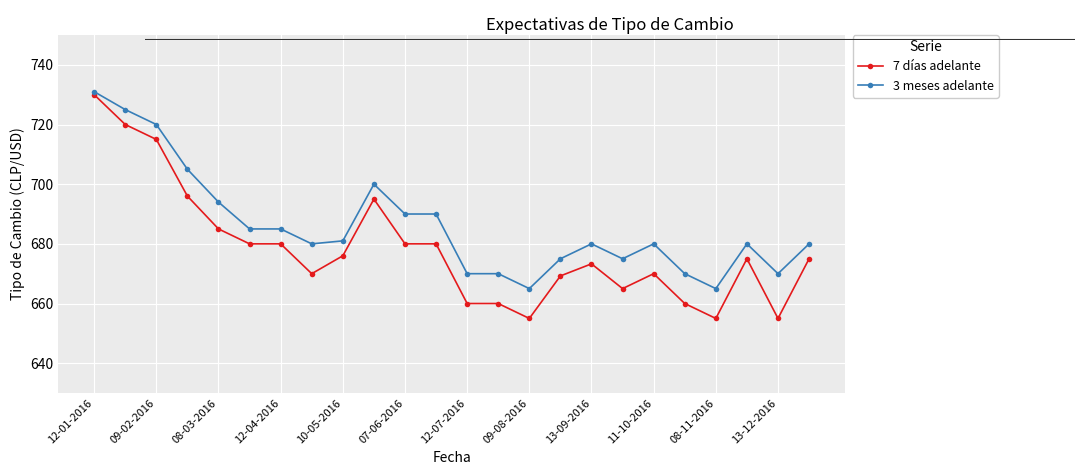

True or false: 7 días adelante has more than 0 interior local peaks.

True